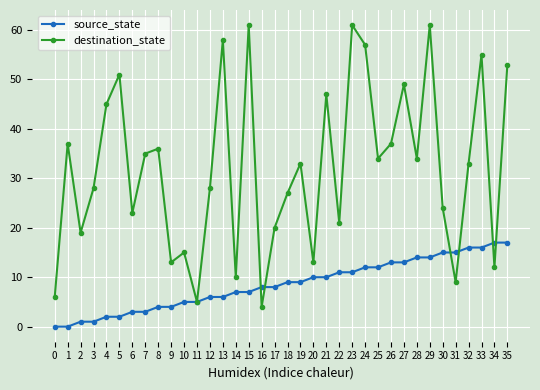

How many series are shown in this chart?

2